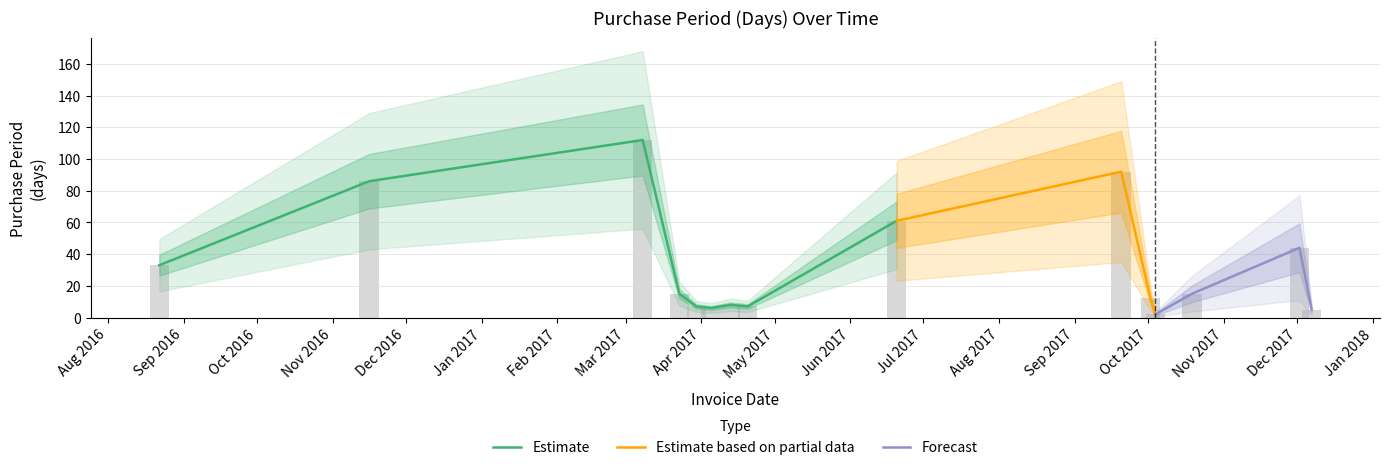

Reading left to right, transcribe all the data shown in this chart.

2016-08-22=33	2016-11-16=86	2017-03-08=112	2017-03-23=15	2017-03-30=7	2017-04-05=6	2017-04-13=8	2017-04-20=7	2017-06-20=61	2017-09-20=92	2017-10-02=12	2017-10-04=2	2017-10-19=15	2017-12-02=44	2017-12-07=5